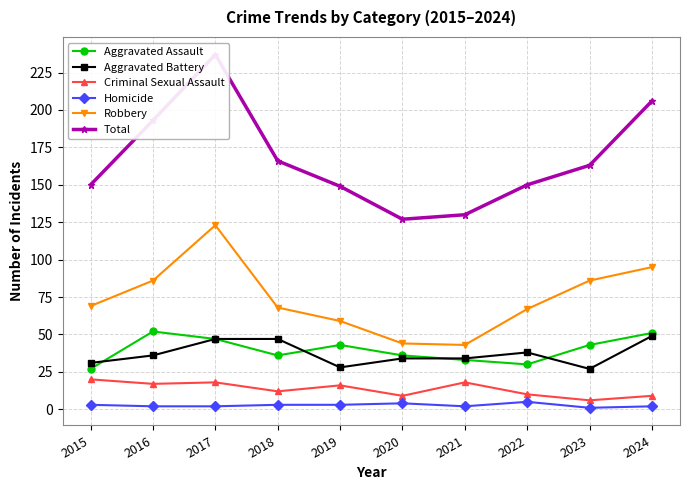

At which label is Criminal Sexual Assault closest to 13?

2018